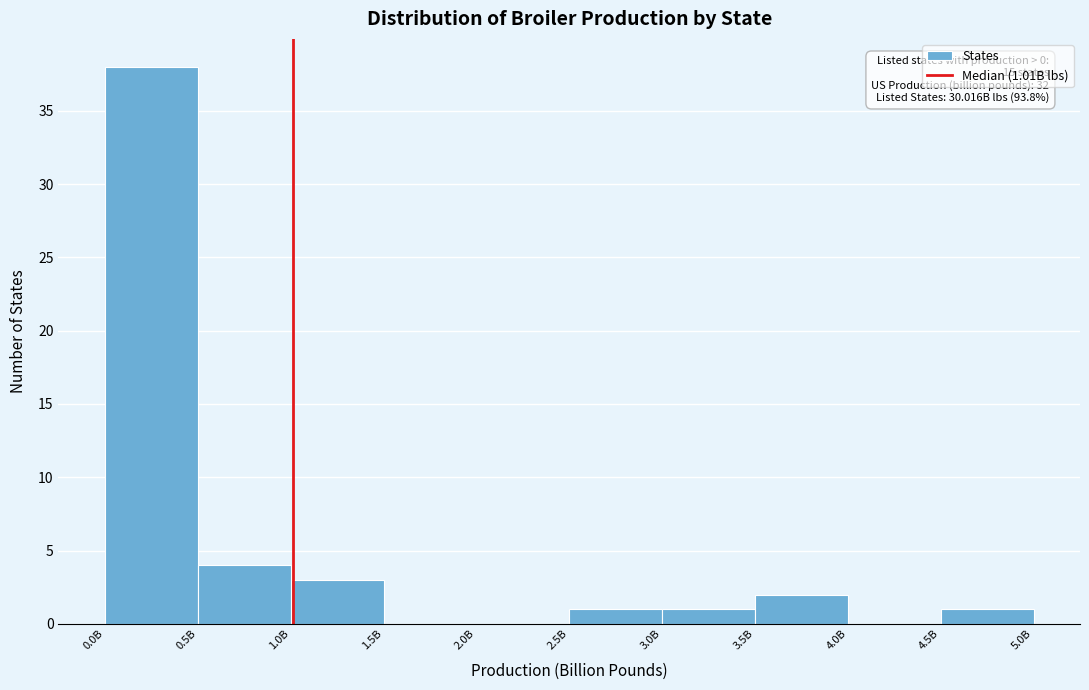

Reading left to right, transcribe all the data shown in this chart.

0.0B=38	0.5B=4	1.0B=3	1.5B=0	2.0B=0	2.5B=1	3.0B=1	3.5B=2	4.0B=0	4.5B=1